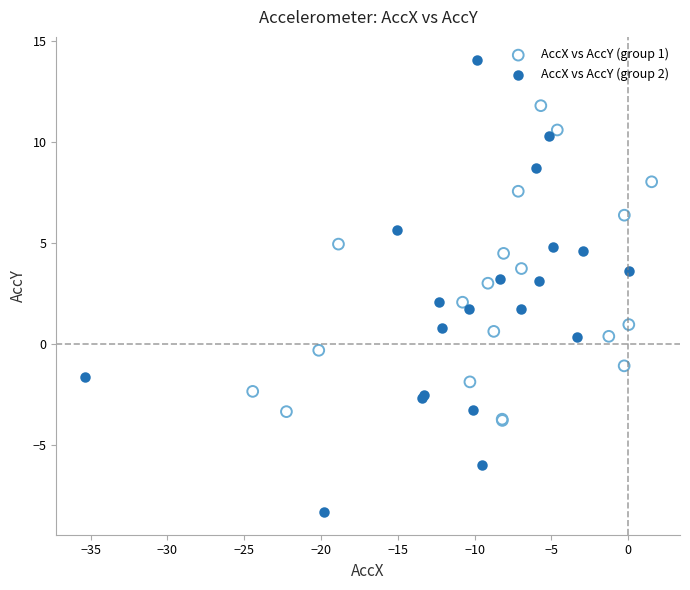

Which series contains the highest Y value?

AccX vs AccY (group 2)